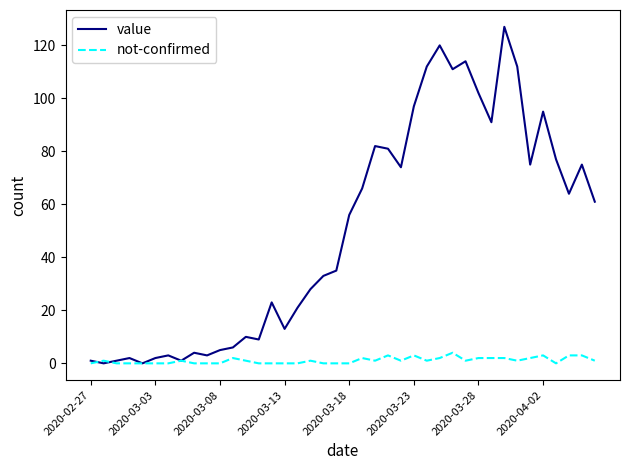

Rank the series by their average value, from highest to lowest.

value, not-confirmed